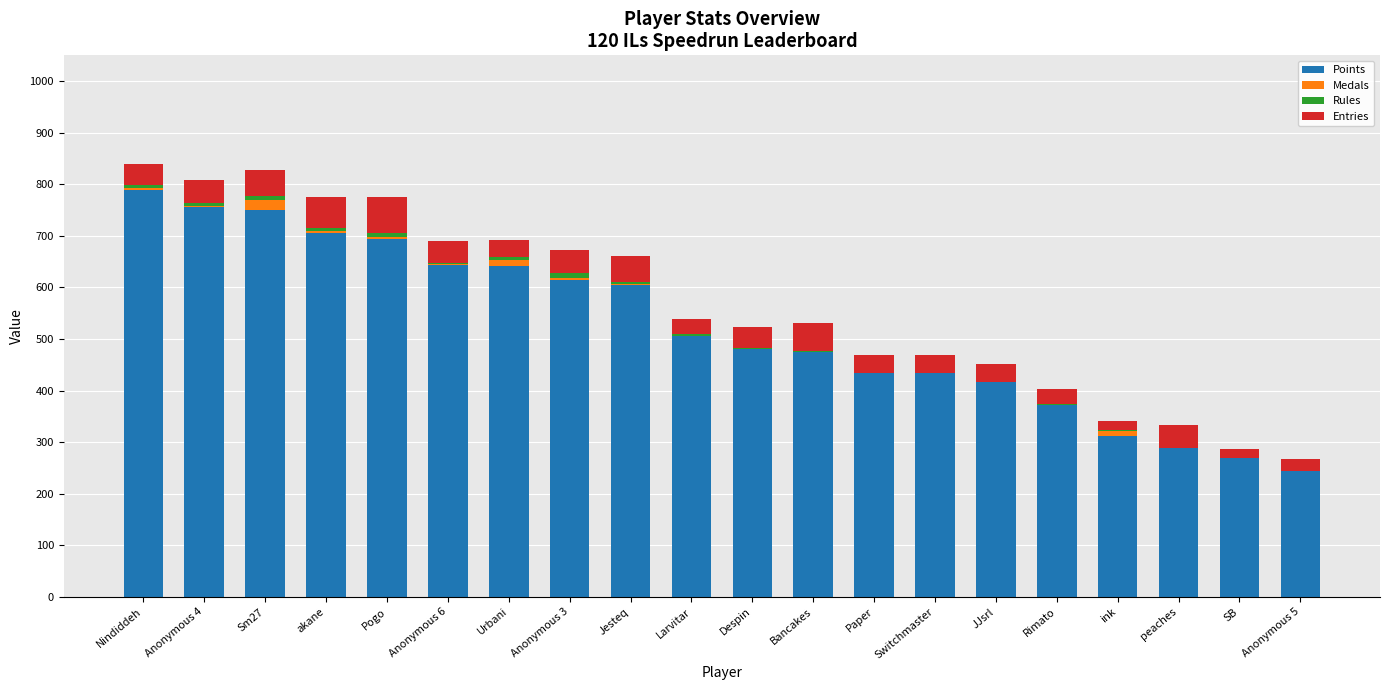

What is the maximum value for Points?

788